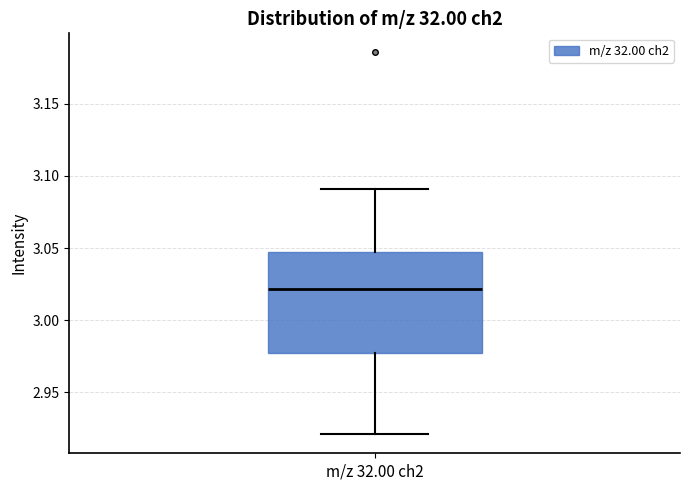

Read this box plot against the y-axis: the position of the median line, the range covered by the box, and the ends of both whiskers. The values are not printed on the chart, so give them approximately, as read against the axis.

median 3.020, box 2.975 to 3.050, whiskers 2.920 to 3.090